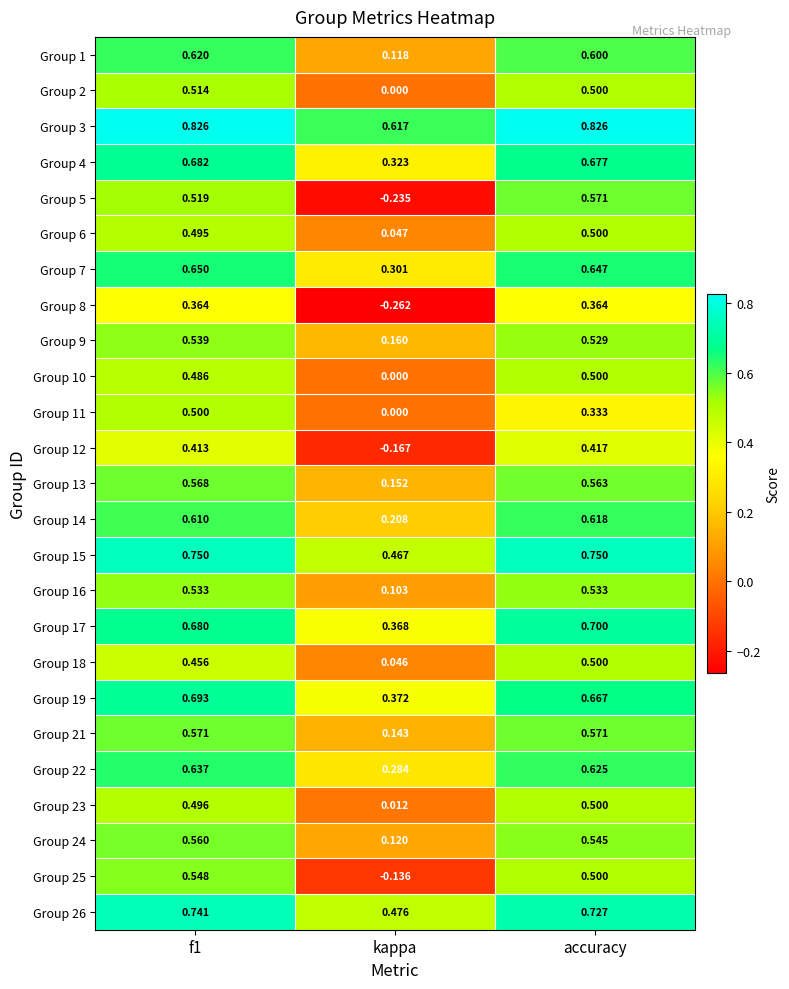

At which label is Group 19 closest to 0?

kappa